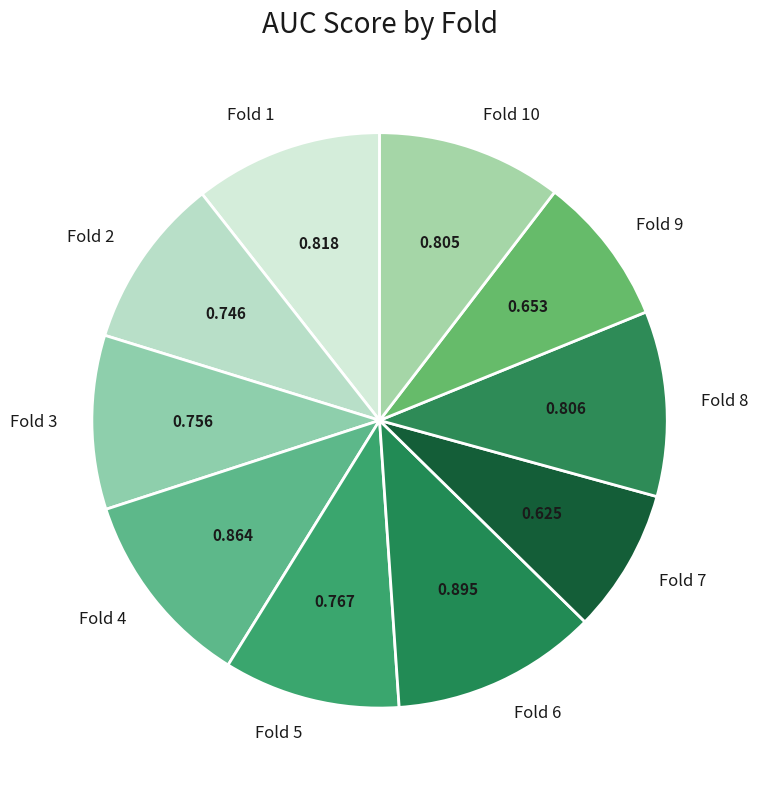

Does any single category account for the majority?

No